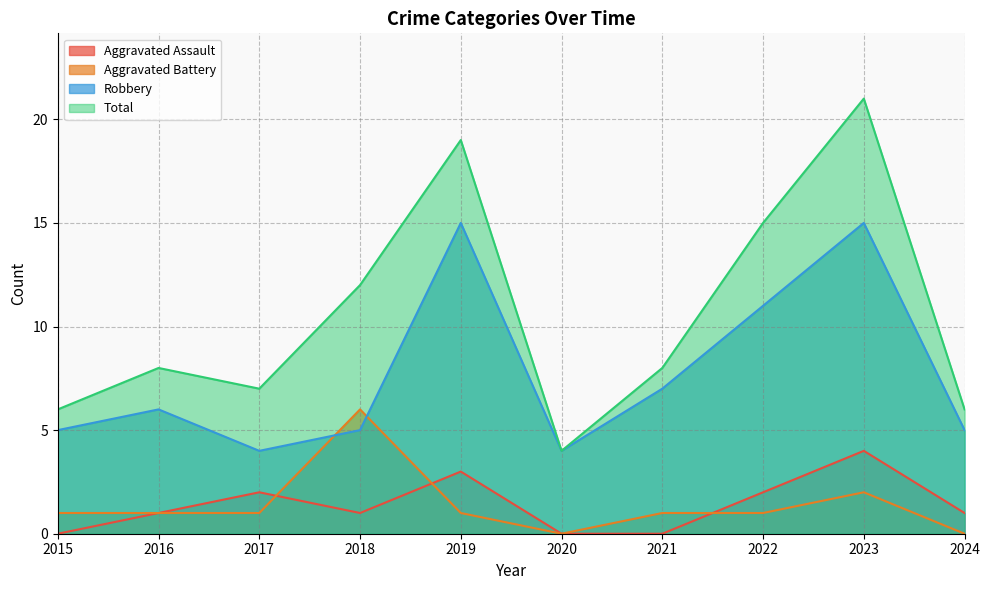

Reading left to right, extract all data points from this chart.

Aggravated Assault: 0	1	2	1	3	0	0	2	4	1
Aggravated Battery: 1	1	1	6	1	0	1	1	2	0
Robbery: 5	6	4	5	15	4	7	11	15	5
Total: 6	8	7	12	19	4	8	15	21	6